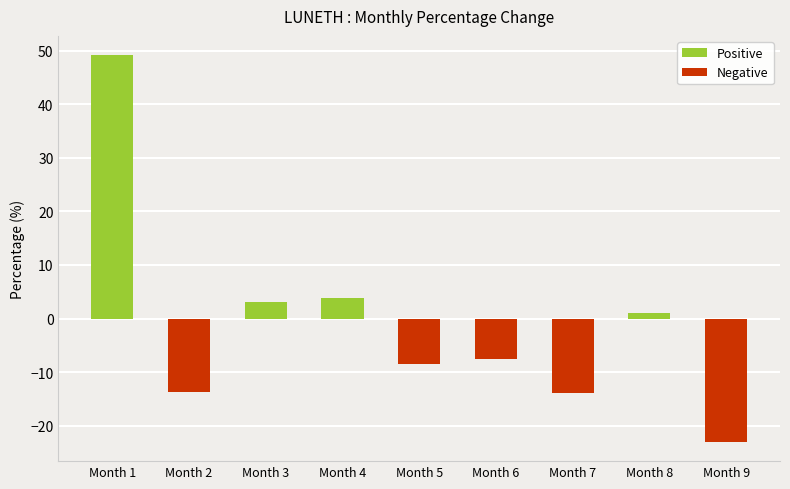

Between Month 8 and Month 2, which is larger?

Month 8